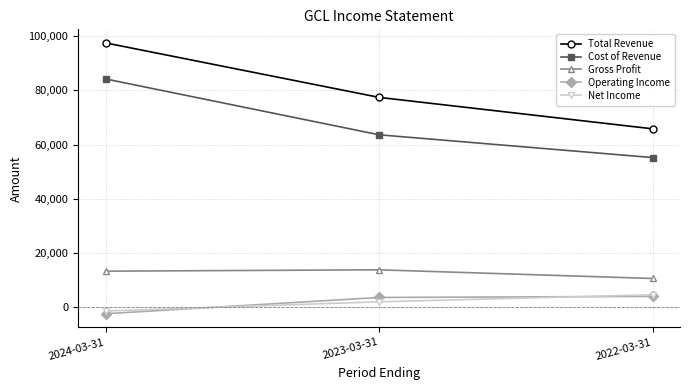

Is it true that Cost of Revenue equals 89444 at 2022-03-31?

False